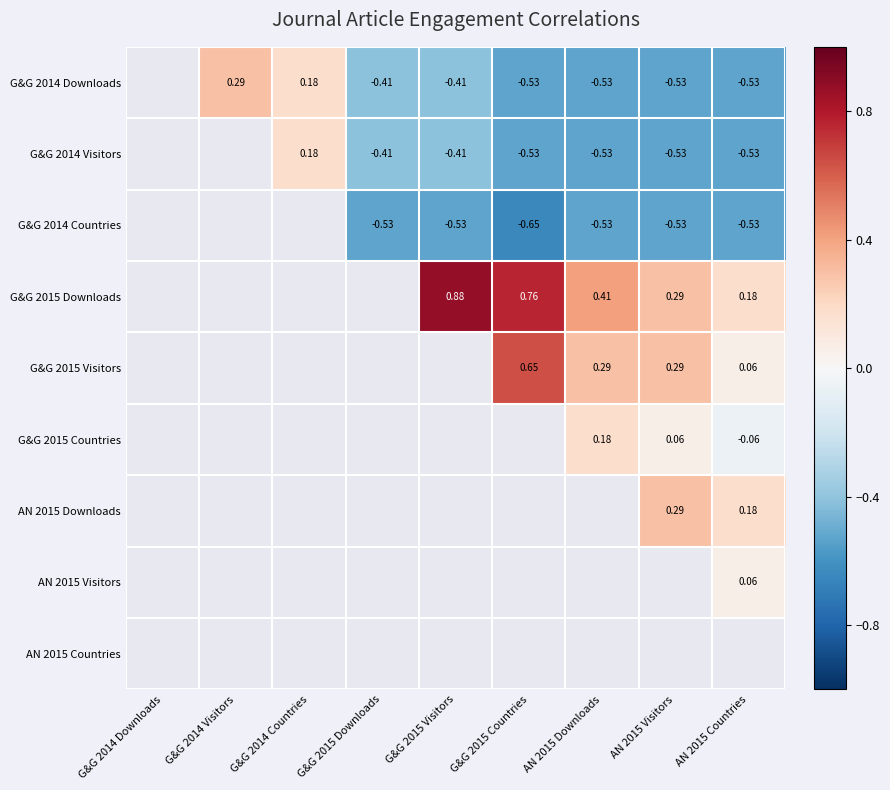

Is the value of G&G 2015 Countries at AN 2015 Countries greater than the value of G&G 2014 Downloads at G&G 2015 Countries?

Yes